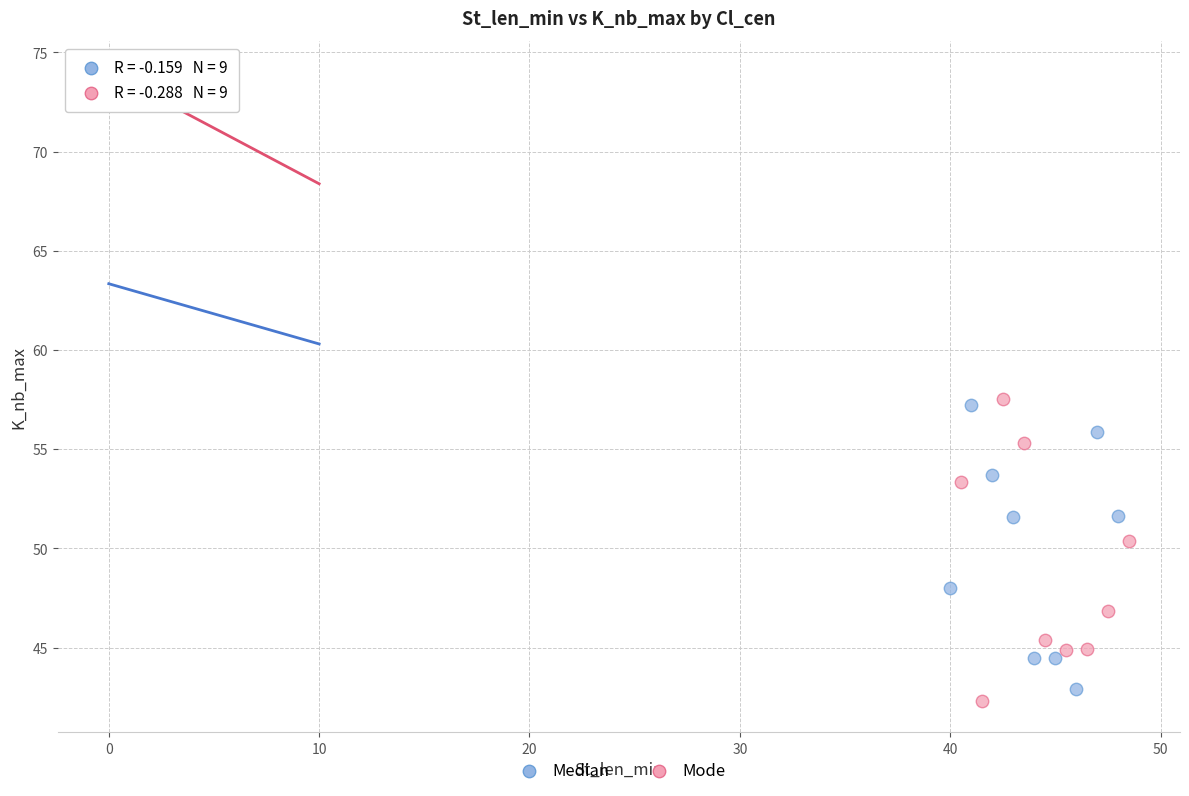

Which series reaches the minimum Y coordinate?

Mode